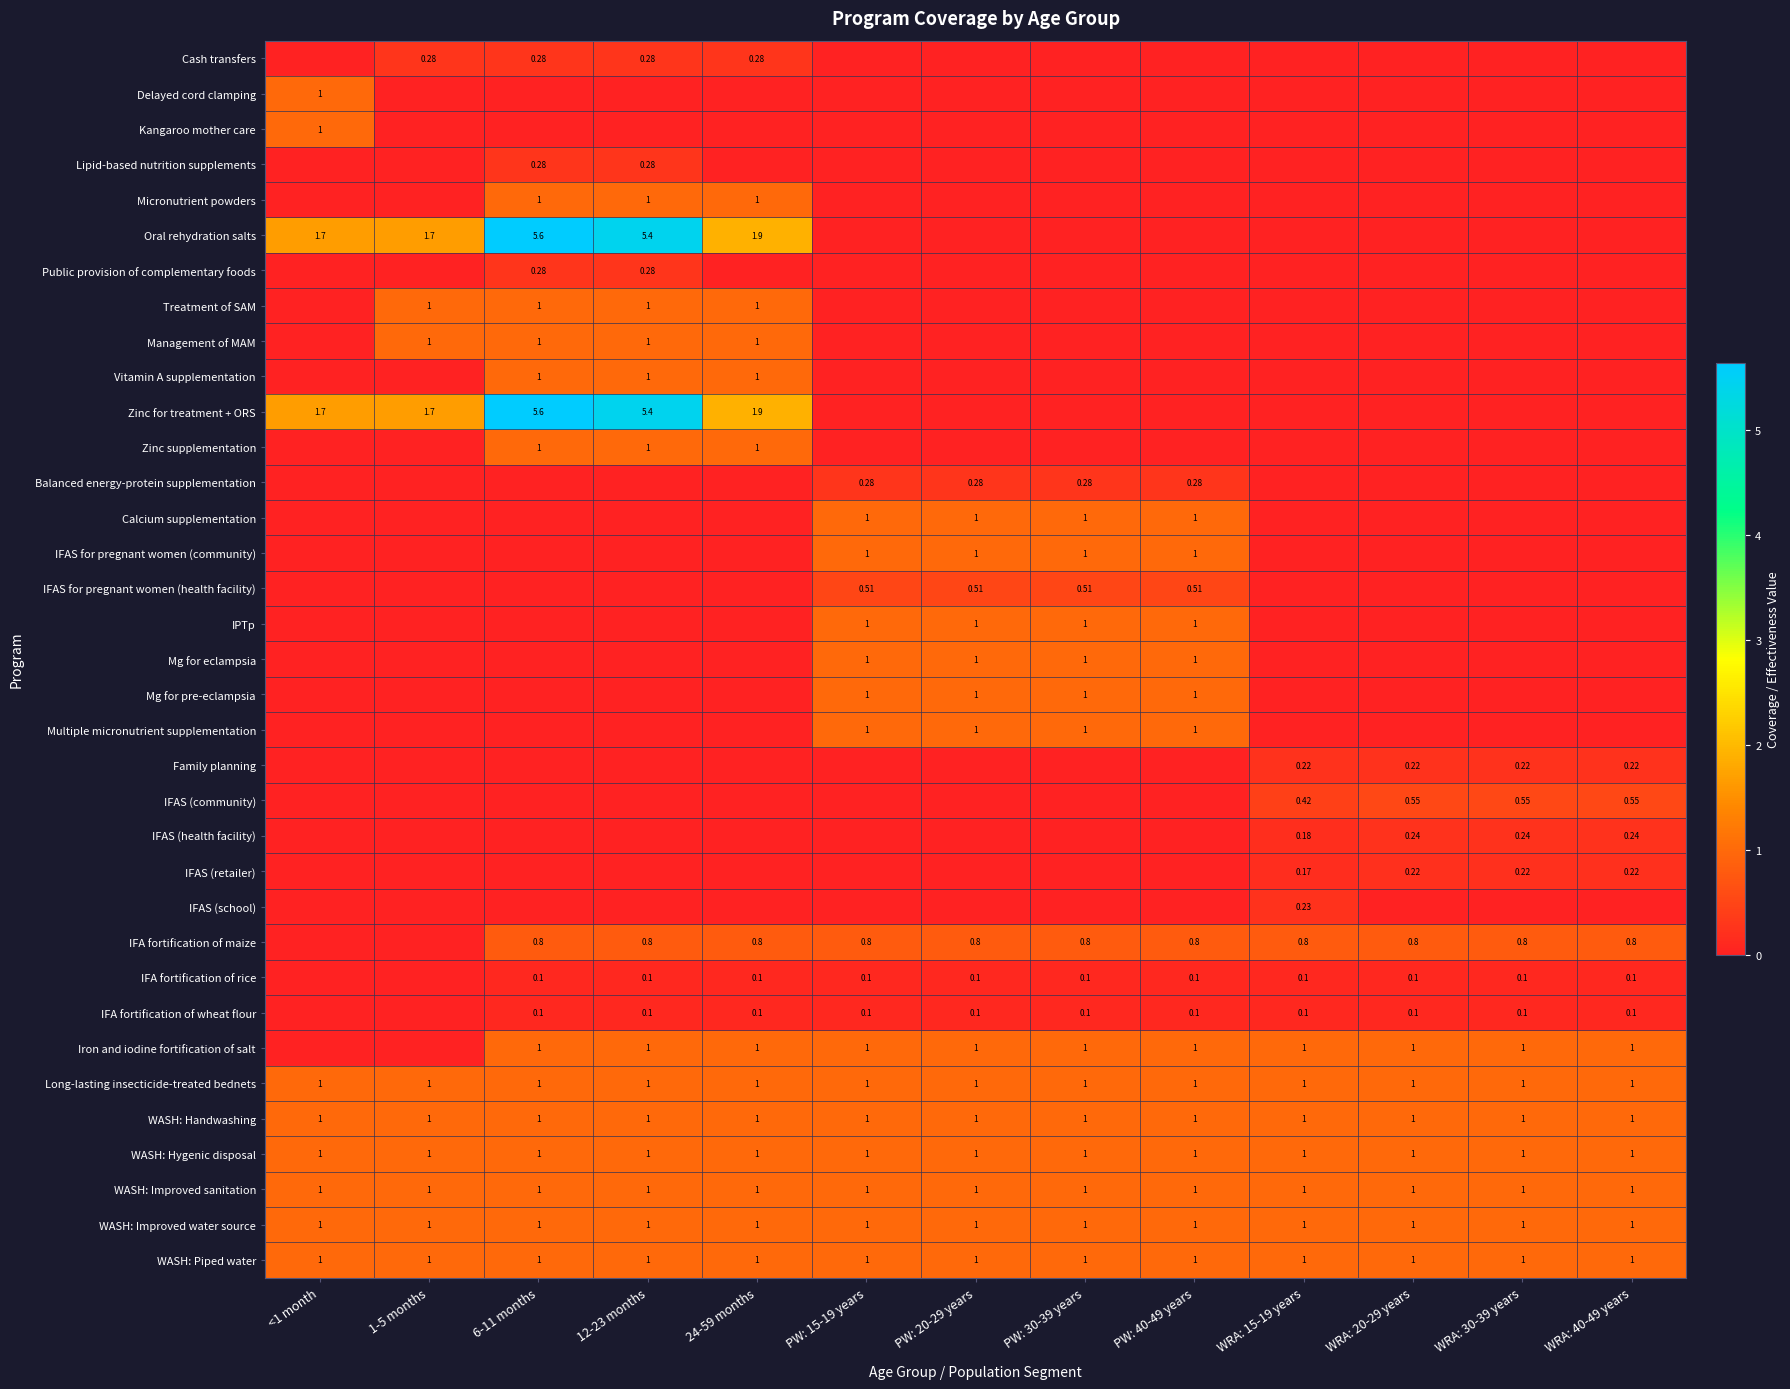

How many values in Cash transfers are above zero?

4